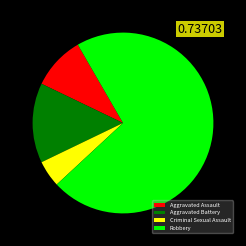

Does Robbery account for over 50% of the chart?

Yes